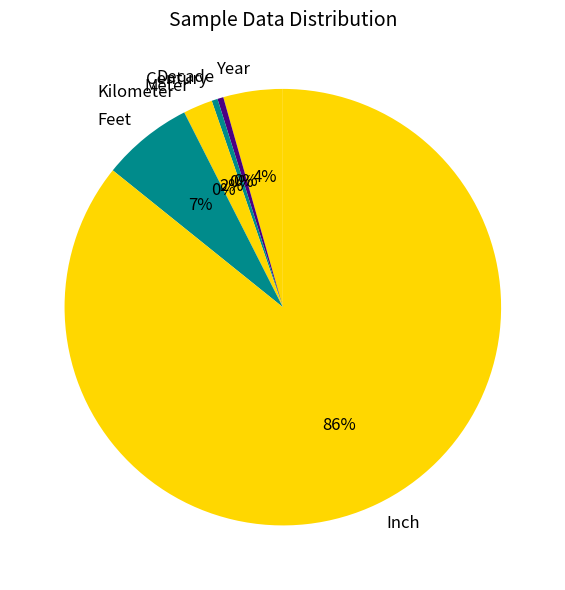

Which has a higher value, Feet or Year?

Feet